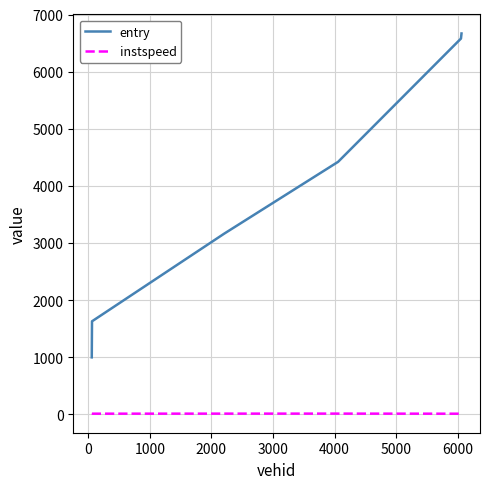

True or false: entry and instspeed cross at least once.

False